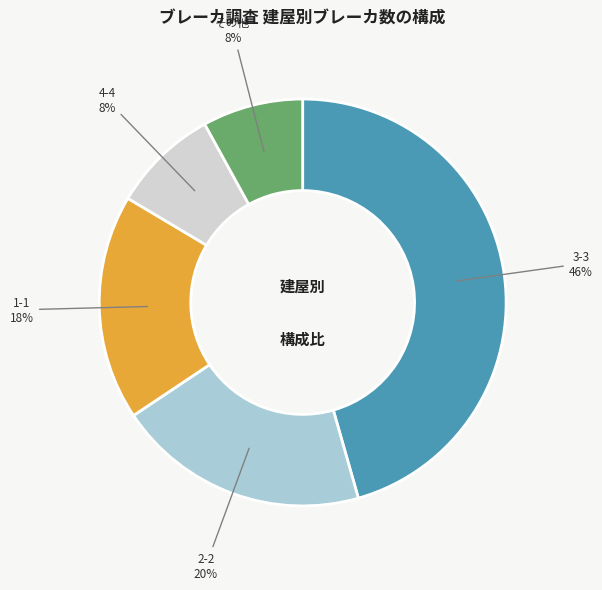

To the nearest percent, what is the difference between the largest and smallest slice percentages?

38%